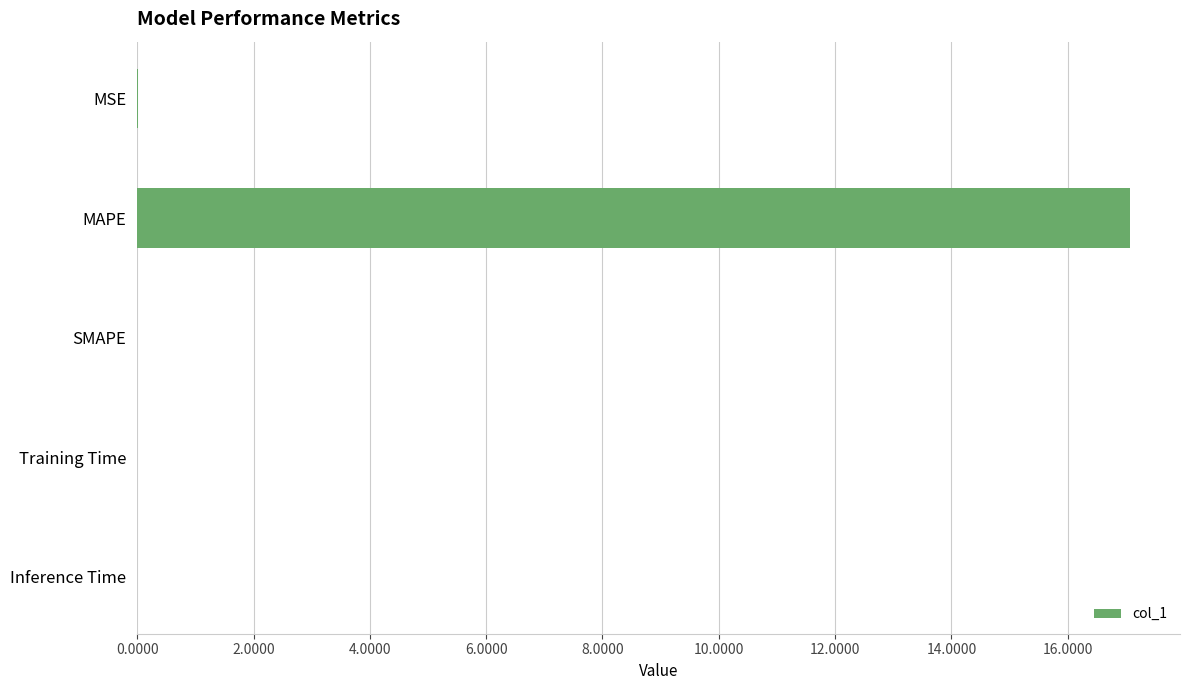

Is it true that the value at MSE is 0.0?

True